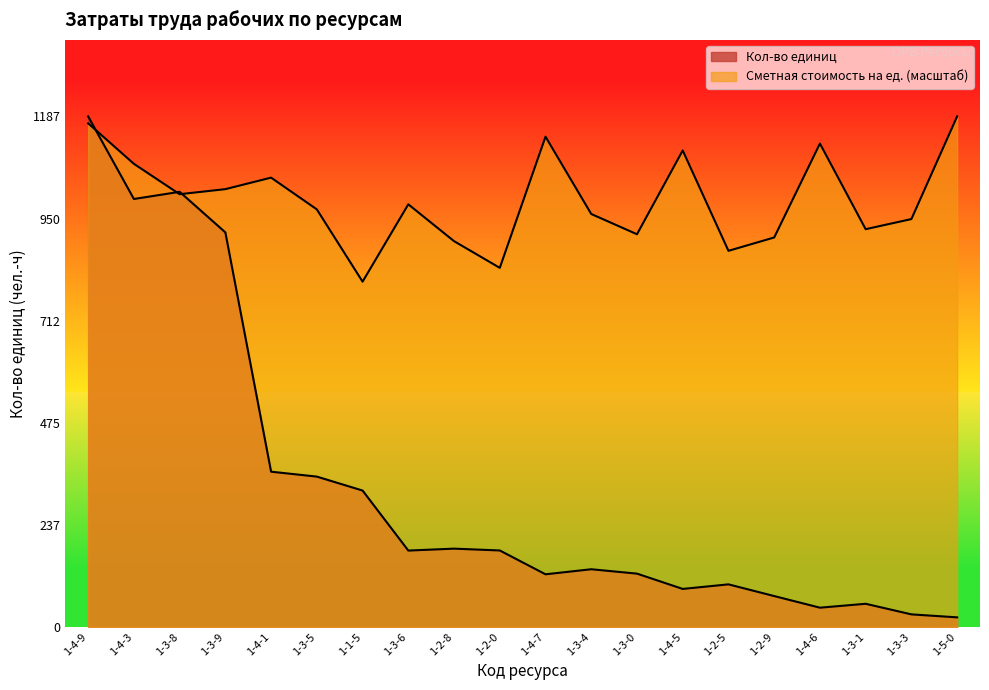

After their last crossing, which series has the higher values: Кол-во единиц or Сметная стоимость на ед.?

Сметная стоимость на ед.